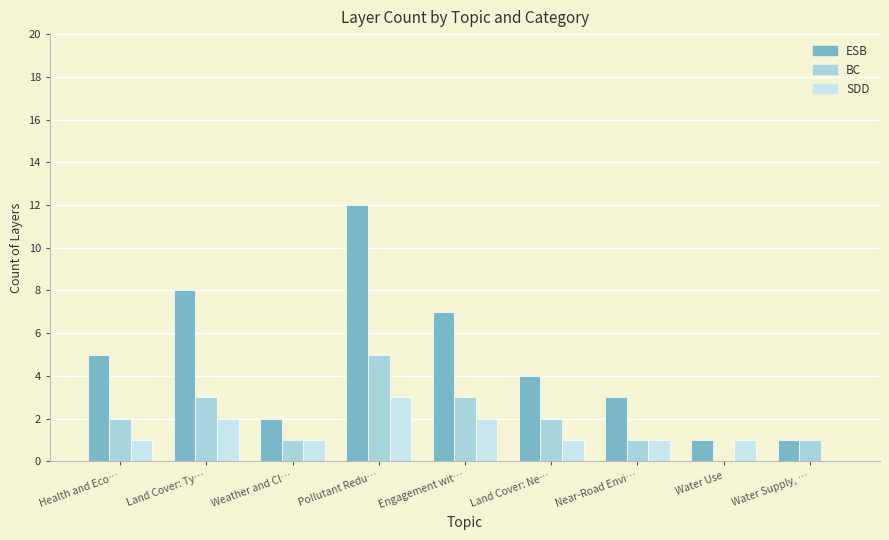

Is the value of ESB at Engagement wit… greater than the value of SDD at Weather and Cl…?

Yes